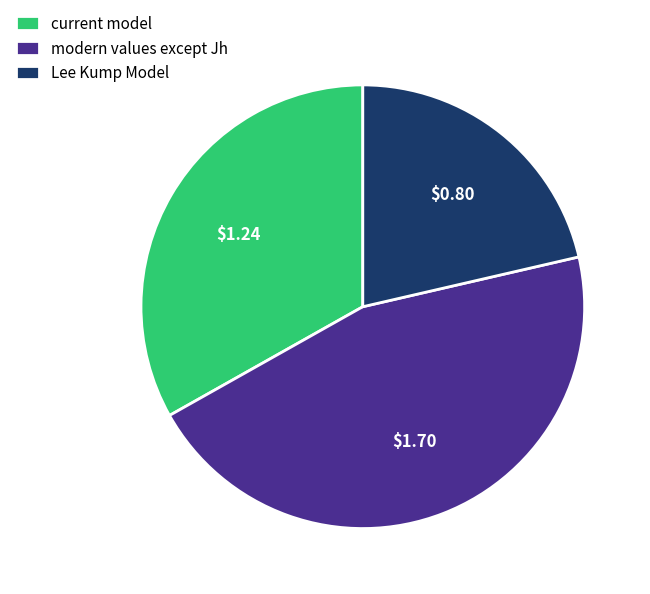

Is it true that current model is 45% of the pie?

False